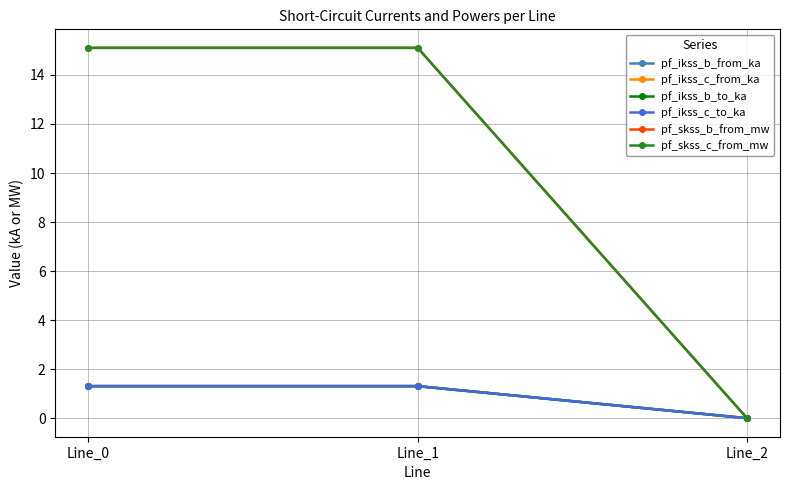

Reading left to right, what are all the values shown in this chart?

pf_ikss_b_from_ka: Line_0=1.3	Line_1=1.3	Line_2=0.0
pf_ikss_c_from_ka: Line_0=1.3	Line_1=1.3	Line_2=0.0
pf_ikss_b_to_ka: Line_0=1.3	Line_1=1.3	Line_2=0.0
pf_ikss_c_to_ka: Line_0=1.3	Line_1=1.3	Line_2=0.0
pf_skss_b_from_mw: Line_0=15.1	Line_1=15.1	Line_2=0.0
pf_skss_c_from_mw: Line_0=15.1	Line_1=15.1	Line_2=0.0